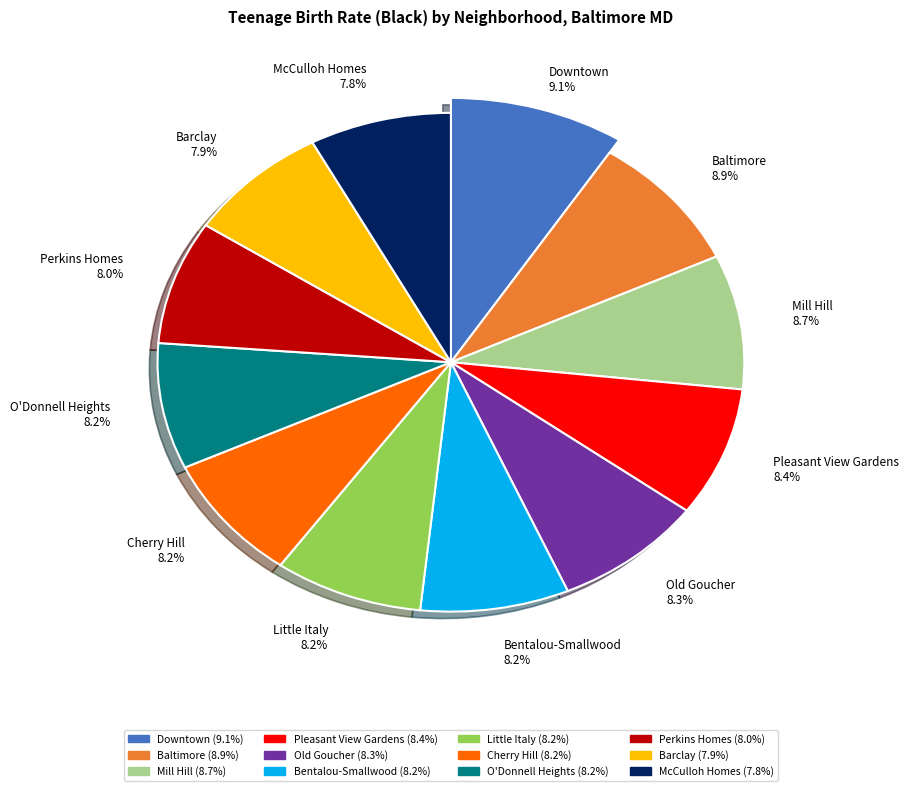

What percentage is the Pleasant View Gardens slice, to the nearest percent?

8%